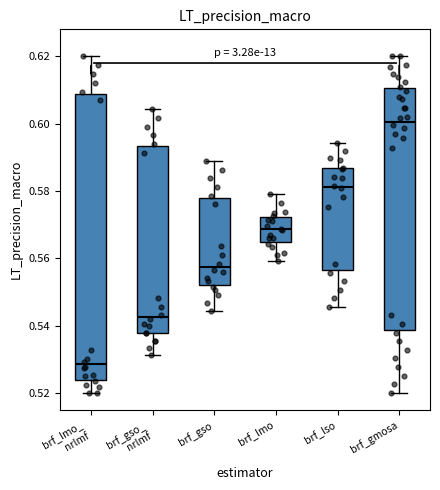

Where does the median line of the box for brf_lmo sit on the y-axis? The values are not printed on the chart, so give them approximately, as read against the axis.

0.568